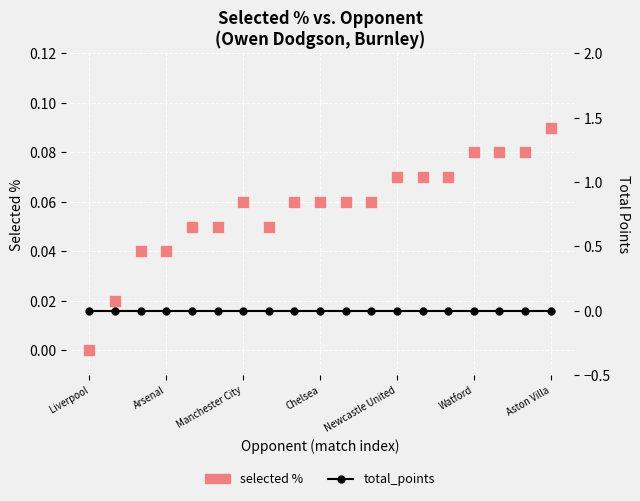

Which series has the widest spread of Y values?

selected %